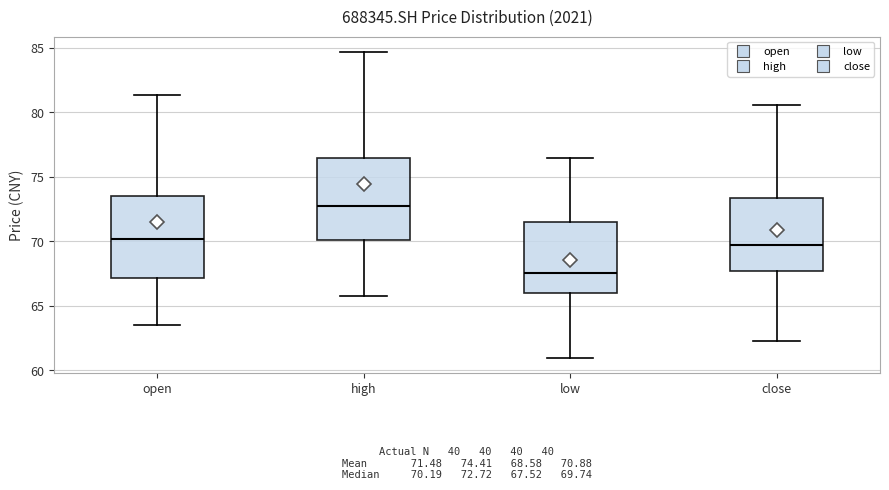

Which box's median line is the highest?

high